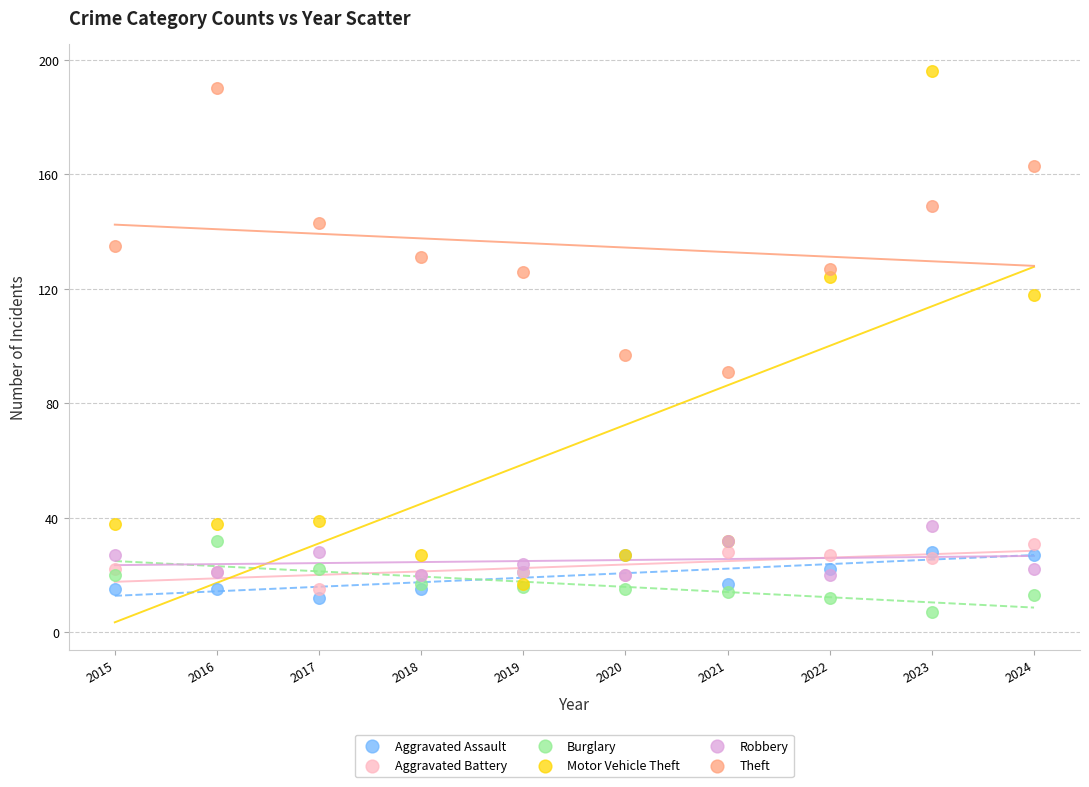

In the Motor Vehicle Theft series, what Y value is closest to 106?

118